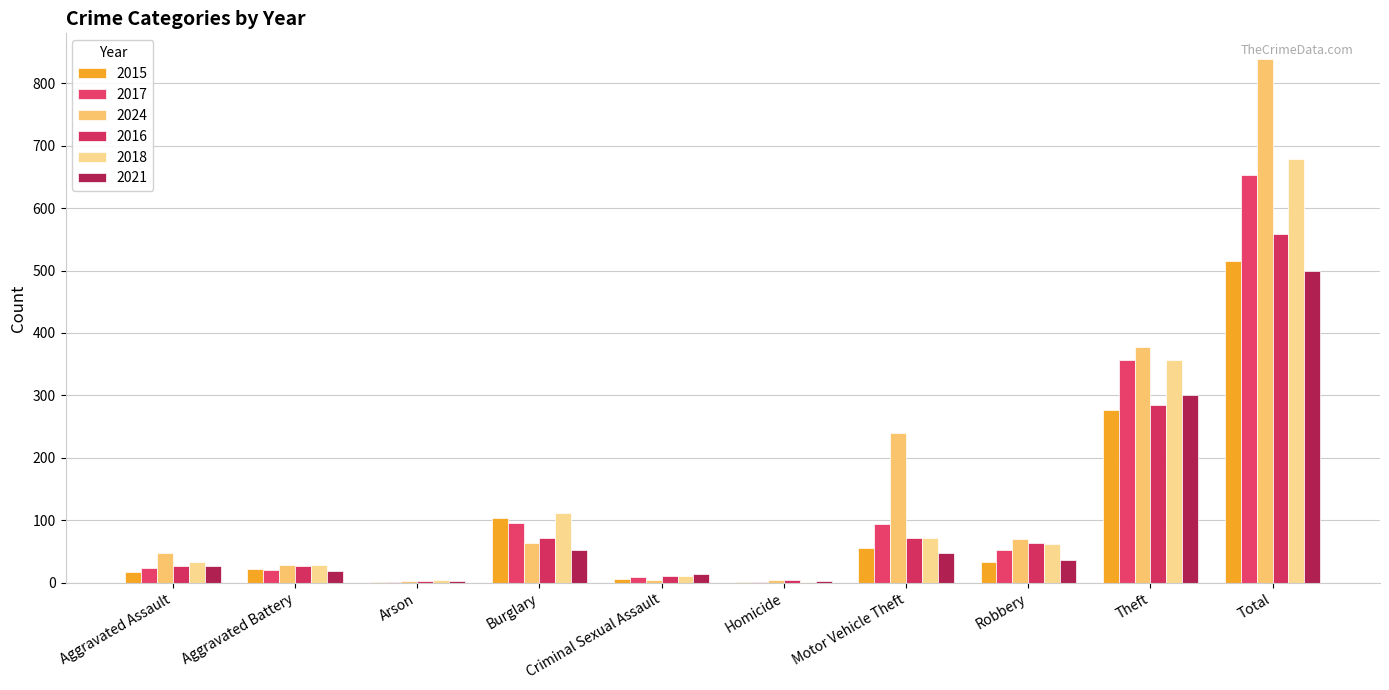

At which label does 2015 first exceed 33?

Burglary